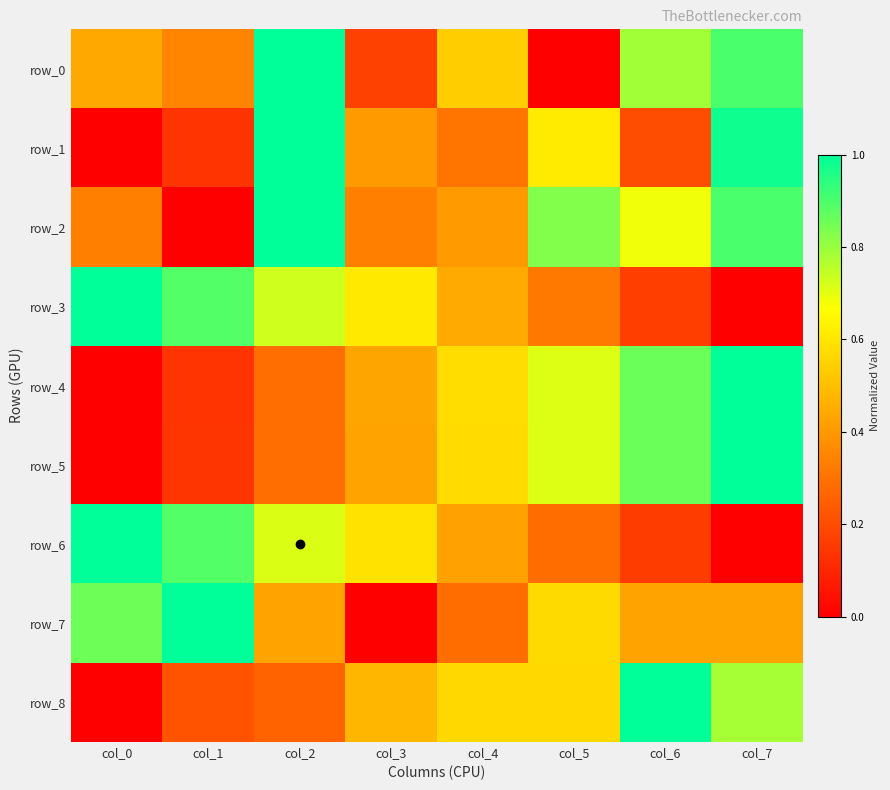

Which has a higher value, col_5 or col_7?

col_7